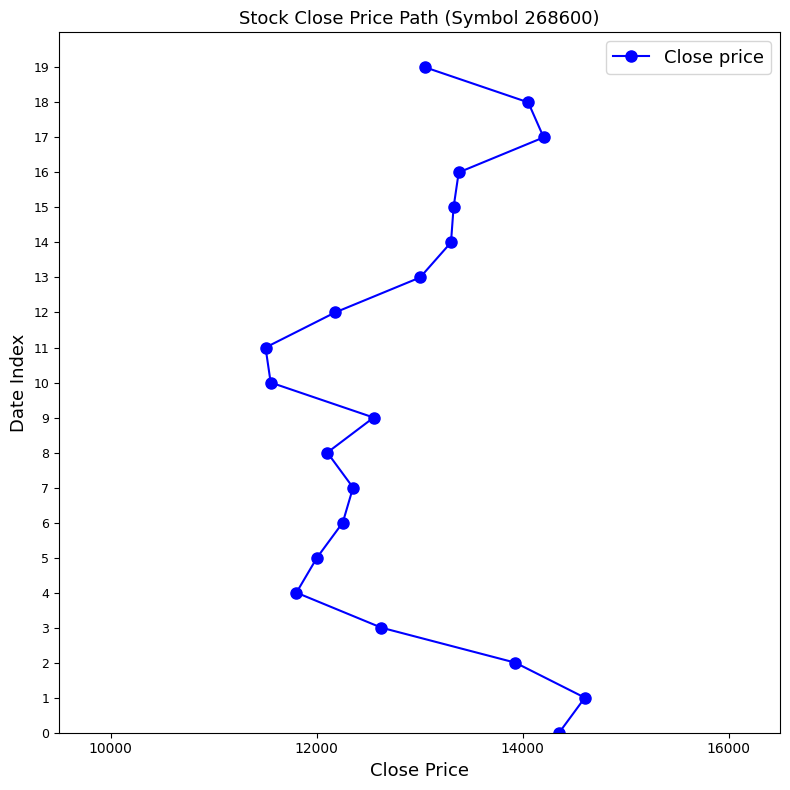

What is the greatest value displayed?

19